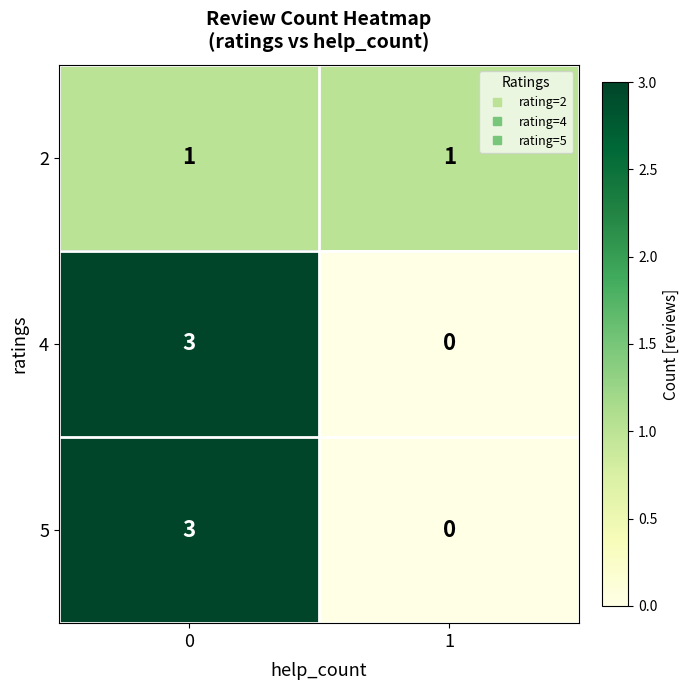

True or false: 4 has a value of 4 at 0.

False